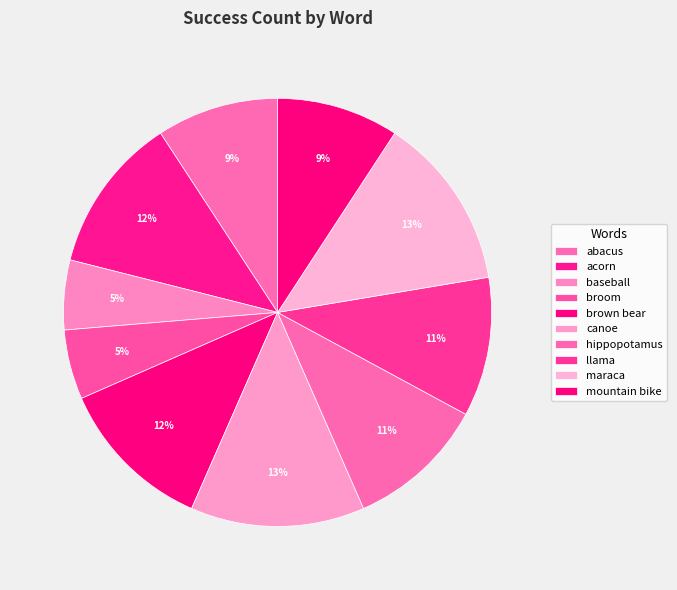

To the nearest percent, what is the combined percentage of maraca and abacus?

22%